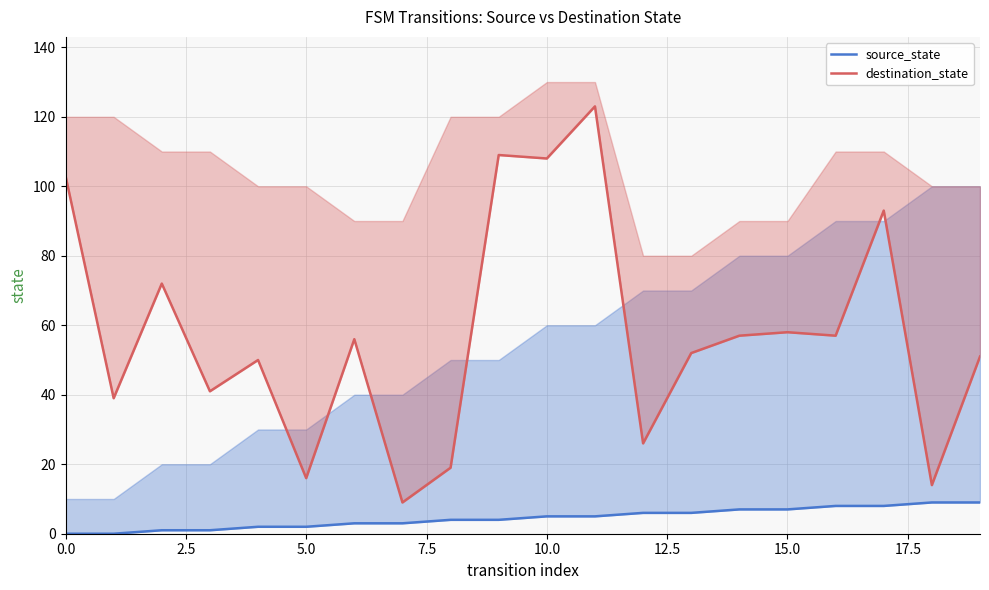

How many series are shown in this chart?

2